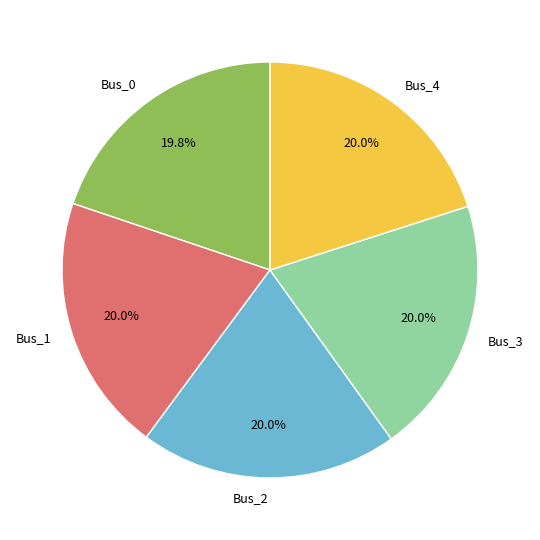

Approximately how many times larger is the value at Bus_2 compared to Bus_0?

1.0